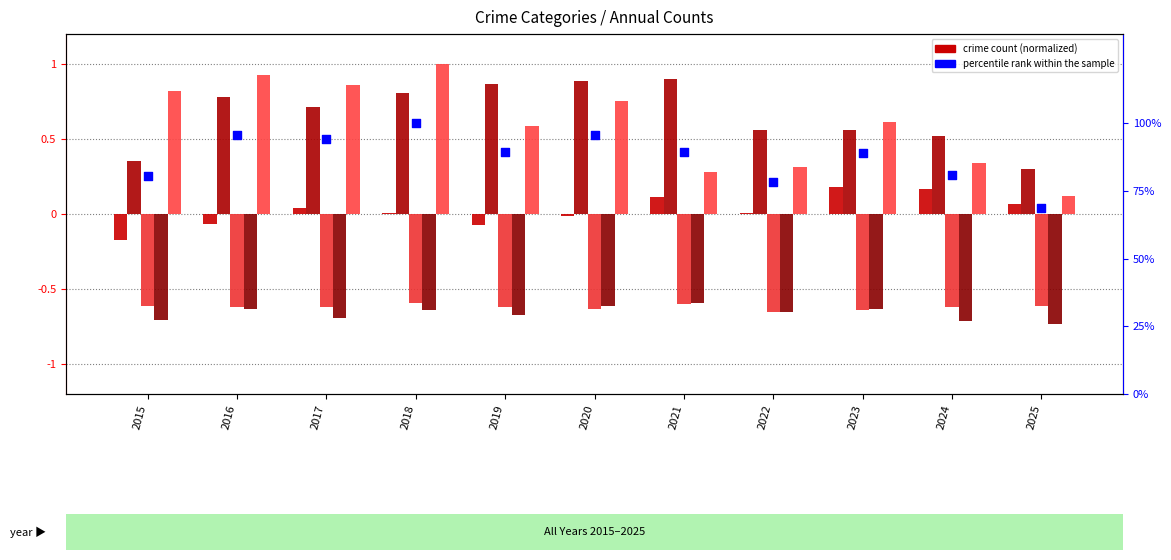

At how many categories does at least one series exceed 48?

11